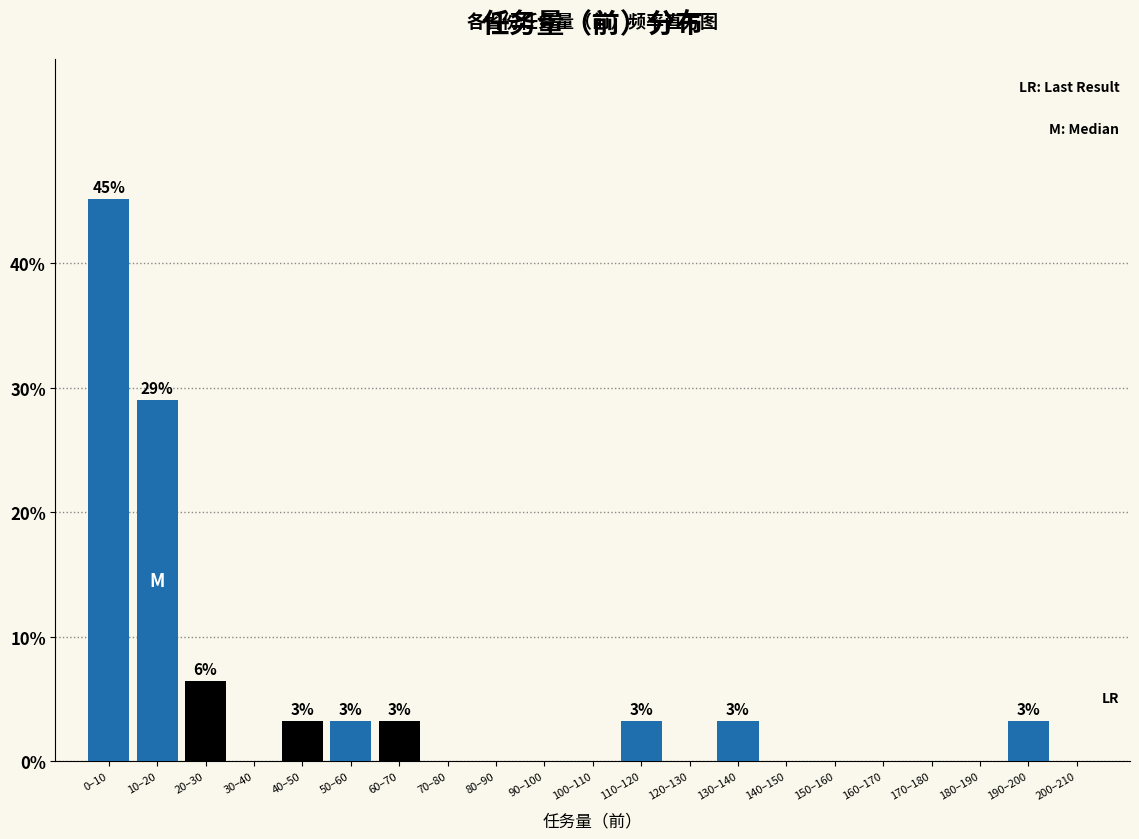

Reading right to left, what are all the values shown in this chart?

200–210=0.0	190–200=3.2	180–190=0.0	170–180=0.0	160–170=0.0	150–160=0.0	140–150=0.0	130–140=3.2	120–130=0.0	110–120=3.2	100–110=0.0	90–100=0.0	80–90=0.0	70–80=0.0	60–70=3.2	50–60=3.2	40–50=3.2	30–40=0.0	20–30=6.5	10–20=29.0	0–10=45.2